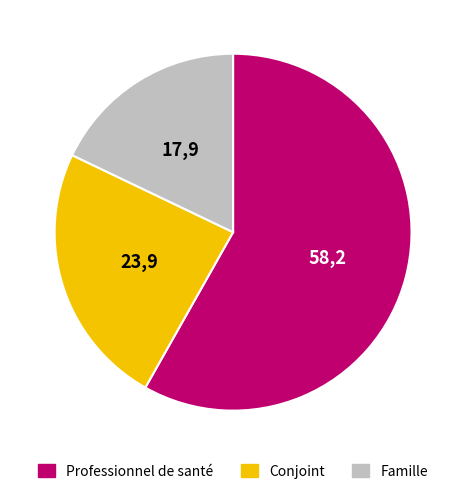

Combined, do Professionnel de santé and Famille account for over 50%?

Yes